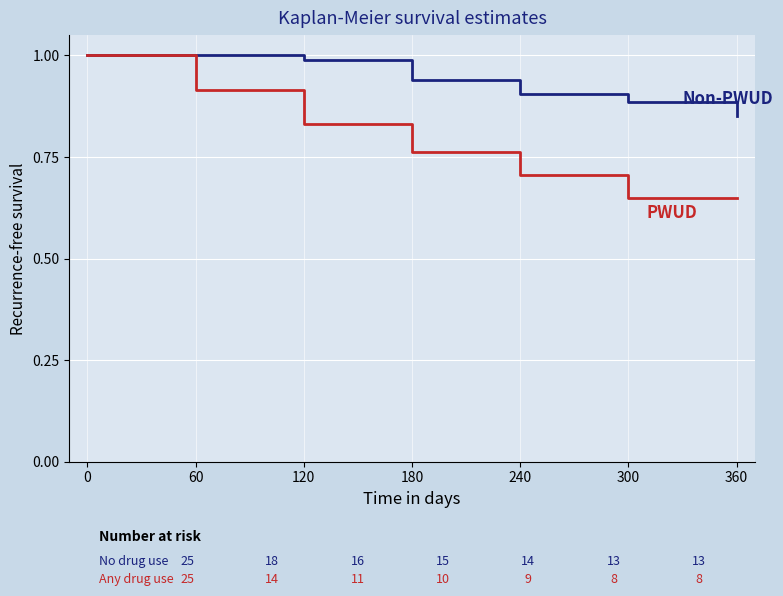

What is the total value across all series at 60?

1.9